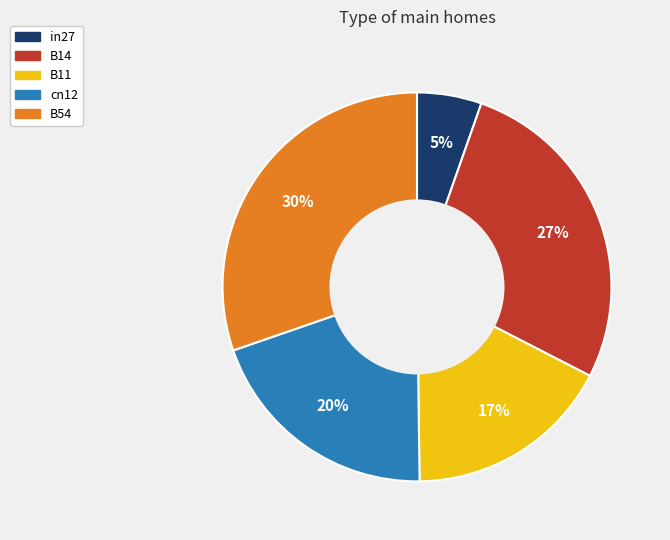

Which category has the biggest portion of the pie?

B54